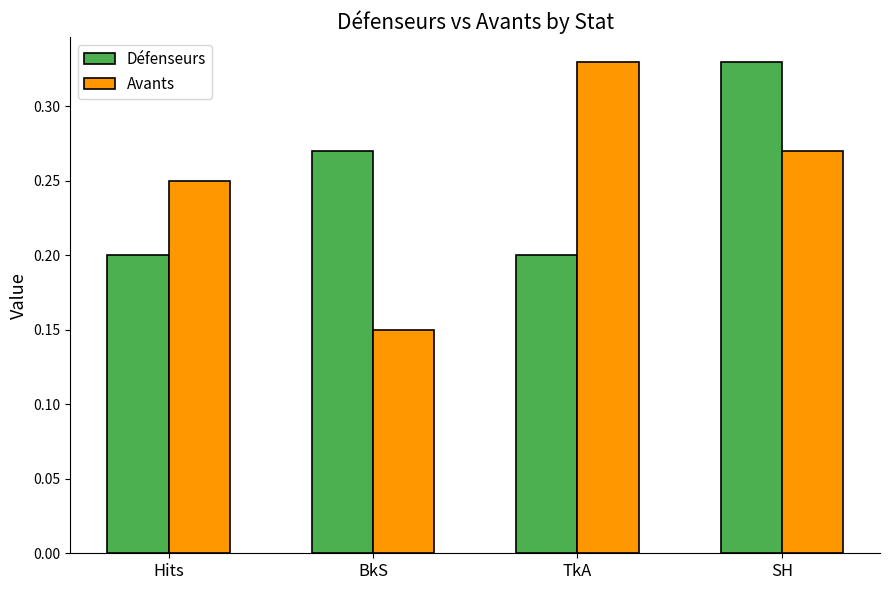

What is the sum of the Avants values at SH and TkA?

0.6